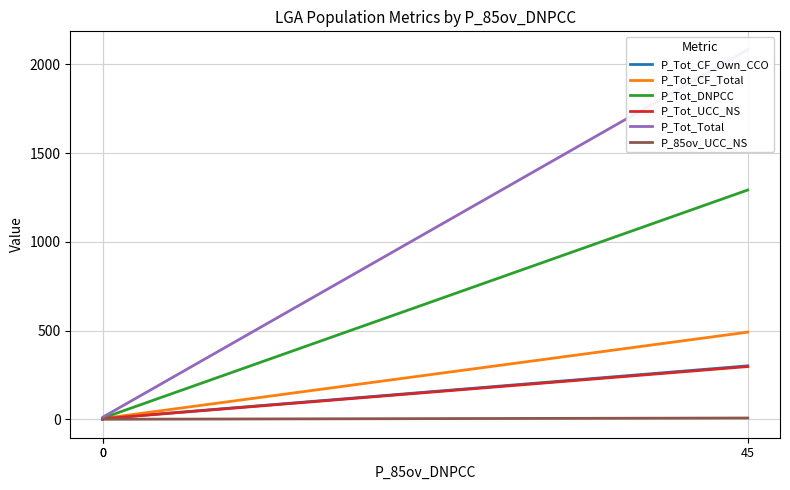

What is the approximate value of P_Tot_Total at 0?

11